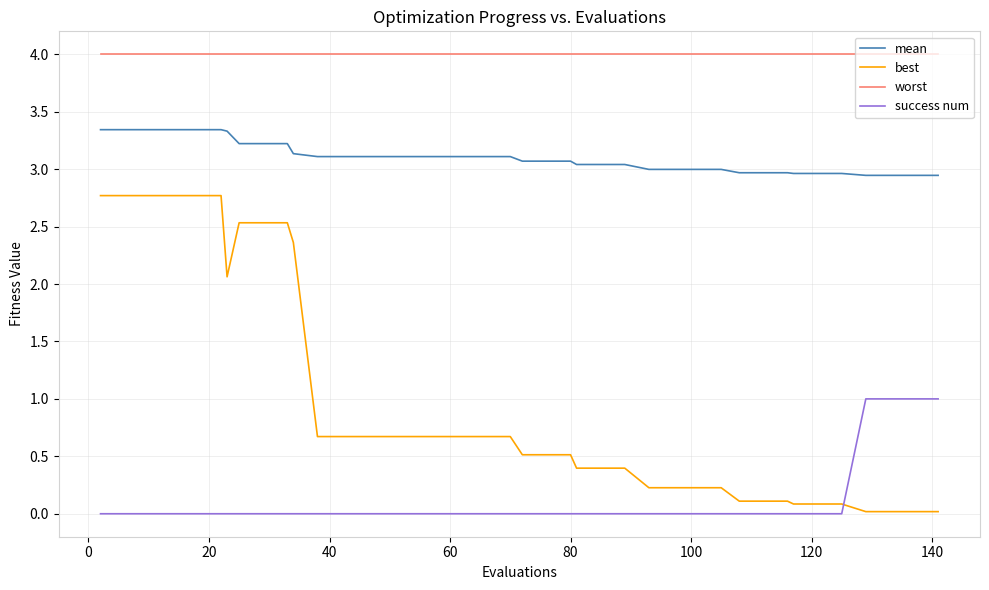

Which series has the largest total across all categories?

worst